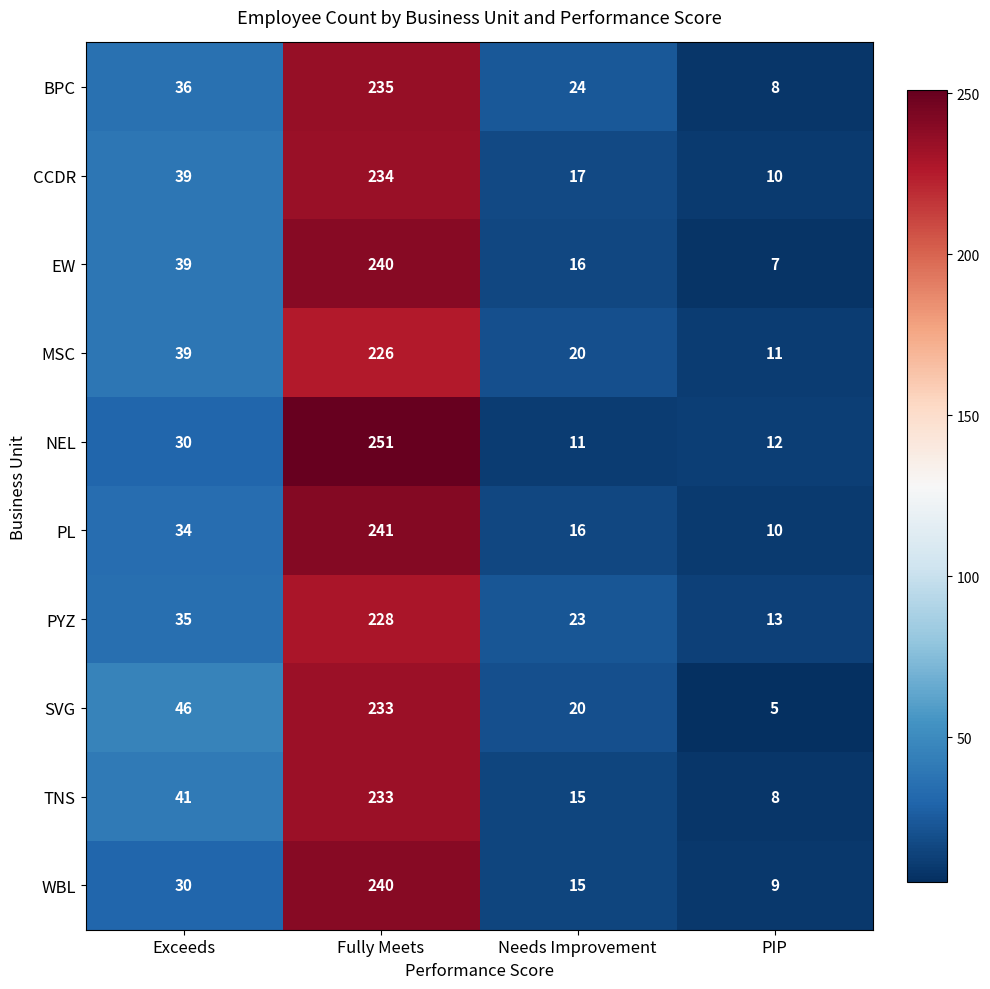

At which category is the sum across all series the highest?

Fully Meets